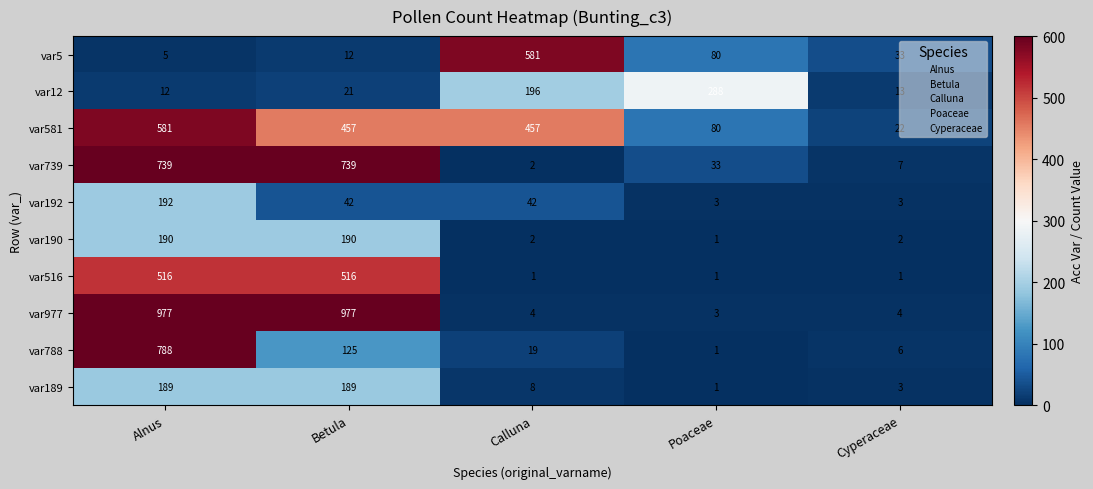

Which category has the lowest value in the var189 series?

Poaceae